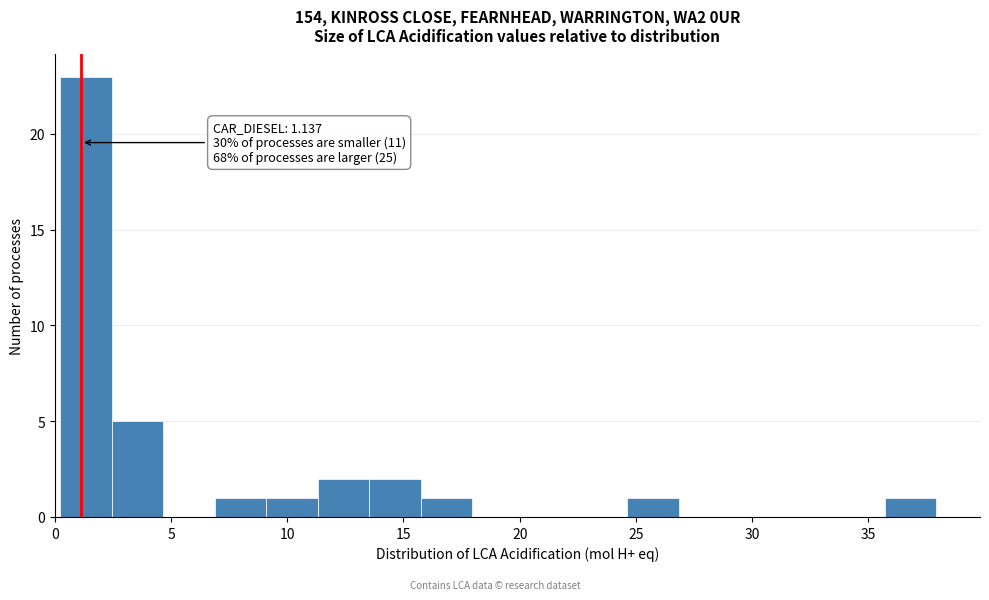

Over which range of the x-axis is the bar tallest?

0.0 to 2.5